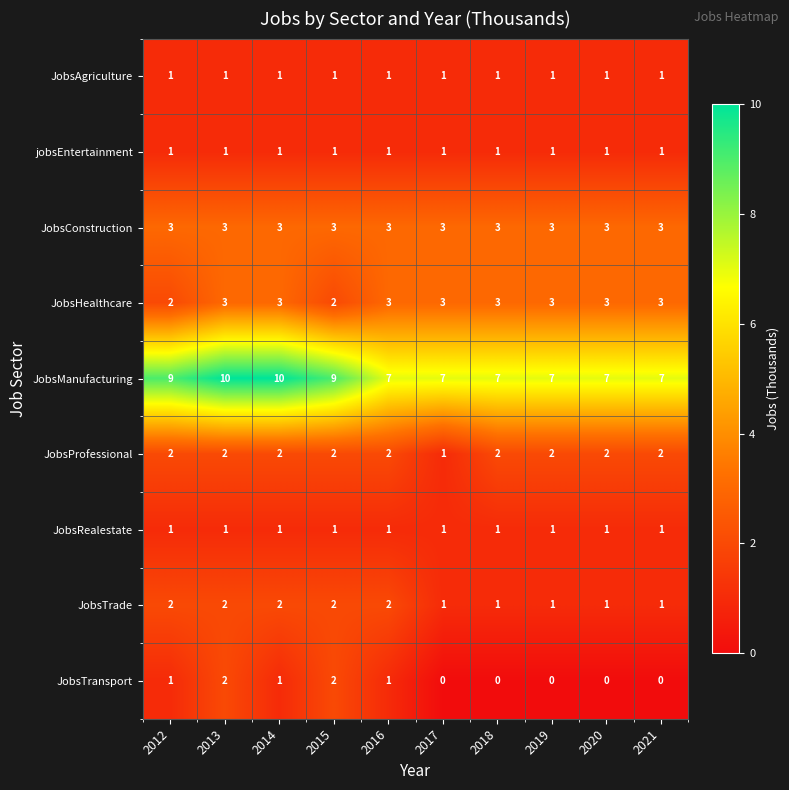

What is the maximum value shown in the chart?

10